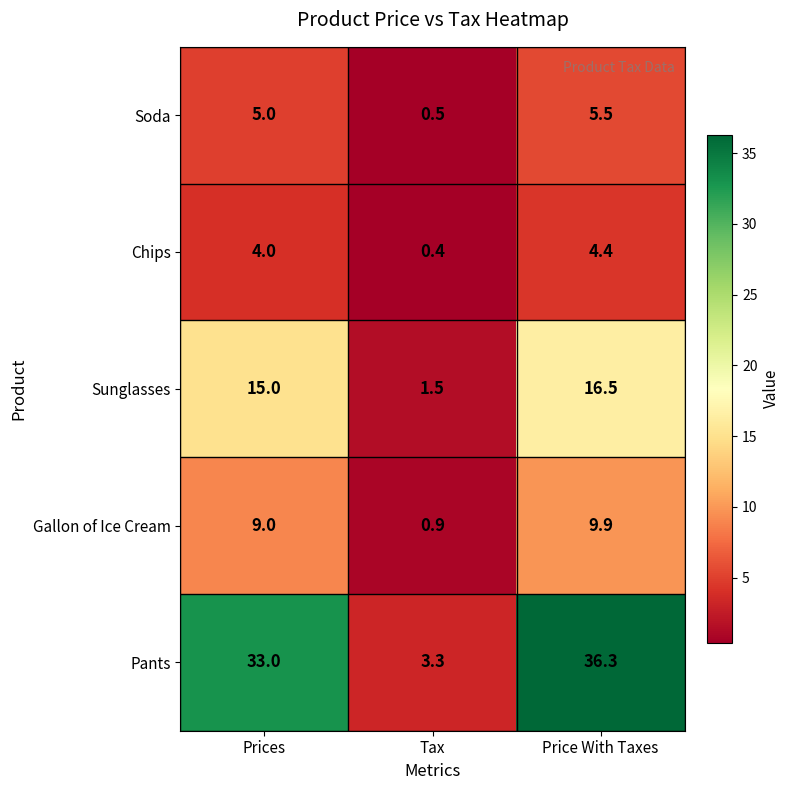

What is the sum of all Soda values?

11.0